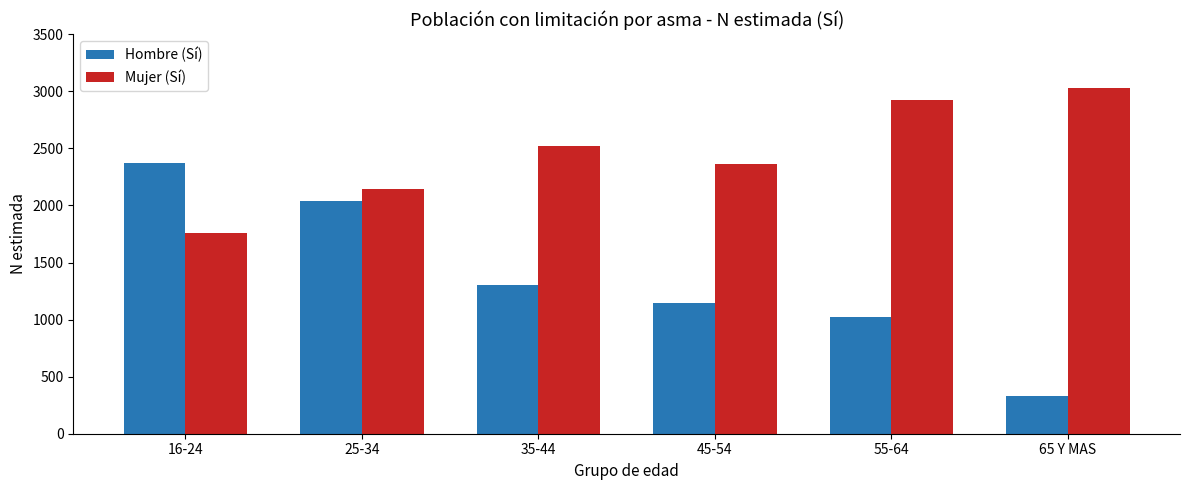

At how many categories does at least one series exceed 2272?

5